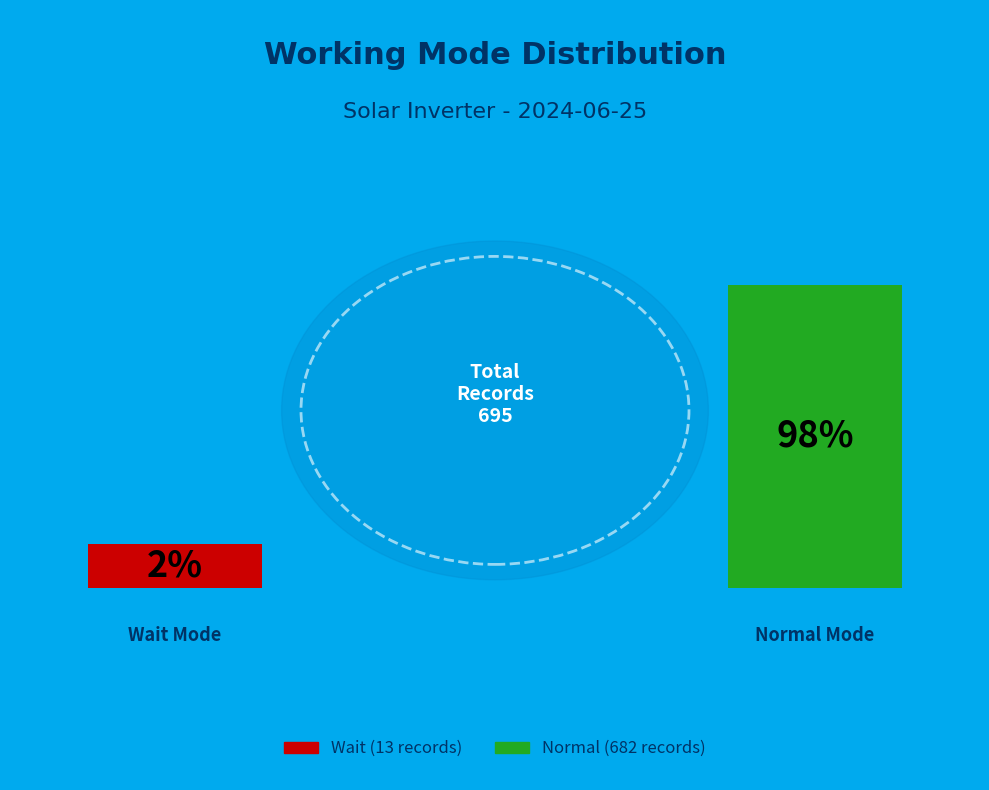

To the nearest percent, what is the difference between the largest and smallest slice percentages?

96%